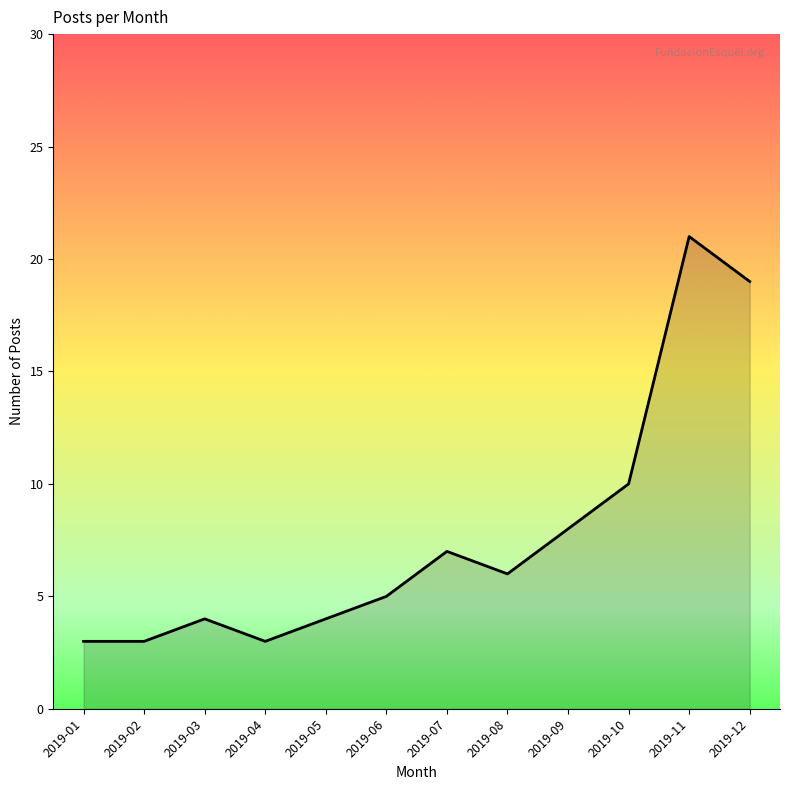

What is the change in value from 2019-03 to 2019-11?

+17